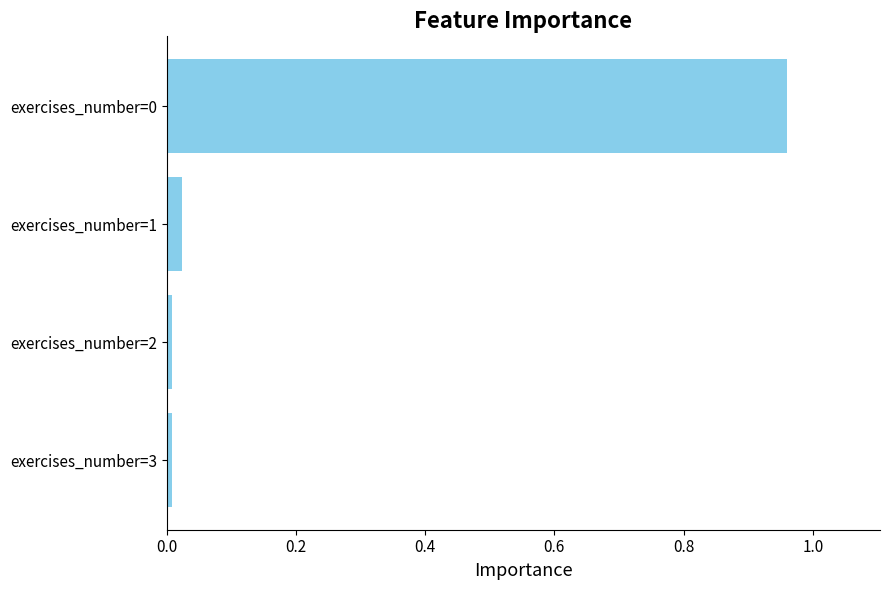

The chart shows a value of 0.0 at exercises_number=2. True or false?

True